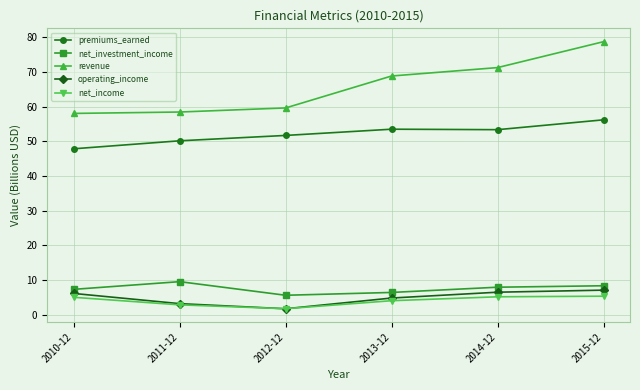

What is the total value across all series at 2010-12?

124.4